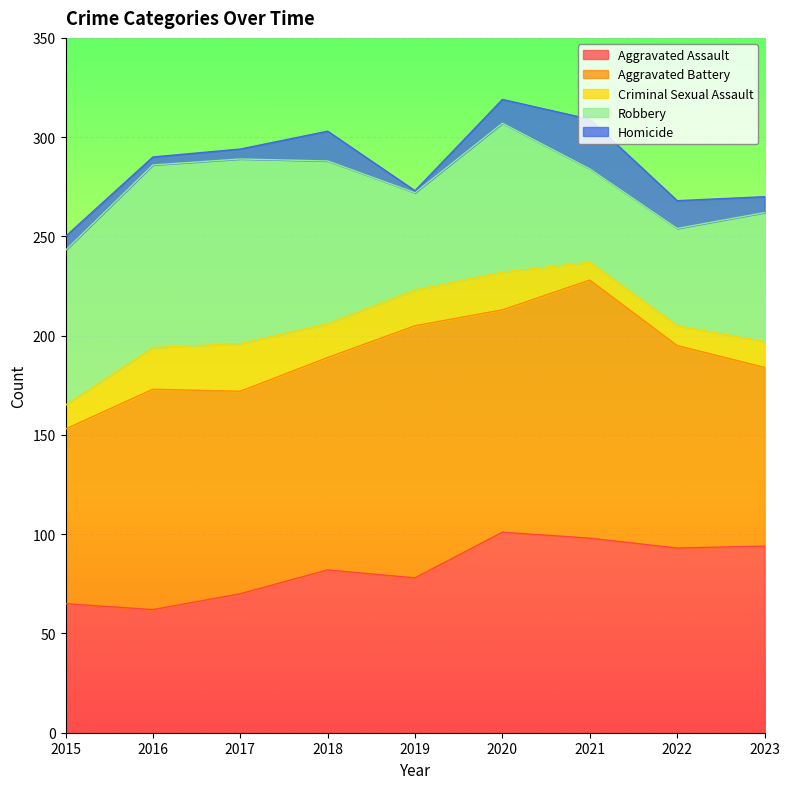

At which category is the sum across all series the highest?

2020